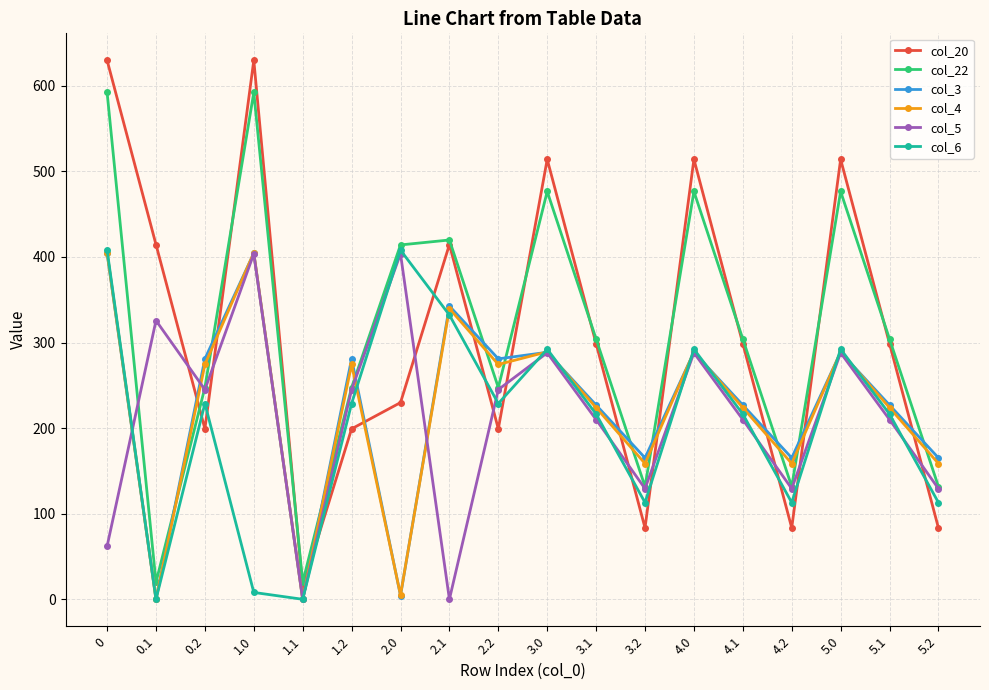

Is it true that col_4 equals 289.2 at 4.0?

True